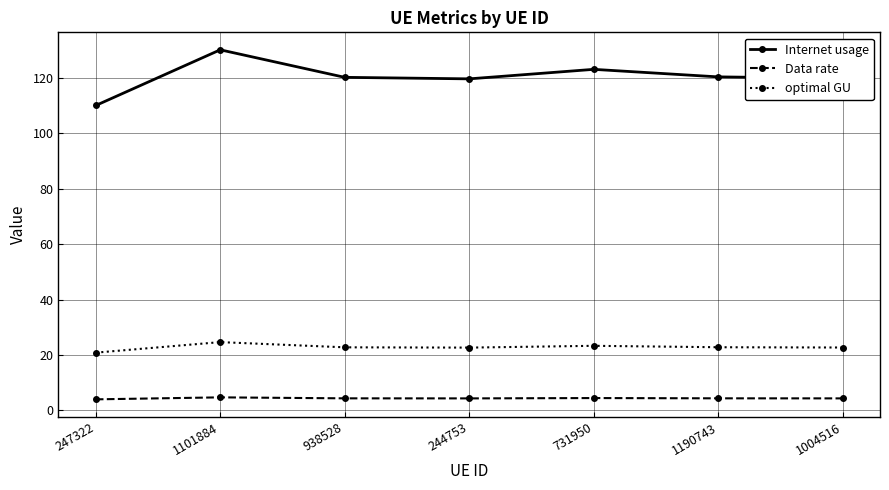

How many values in the optimal GU series exceed 22?

6